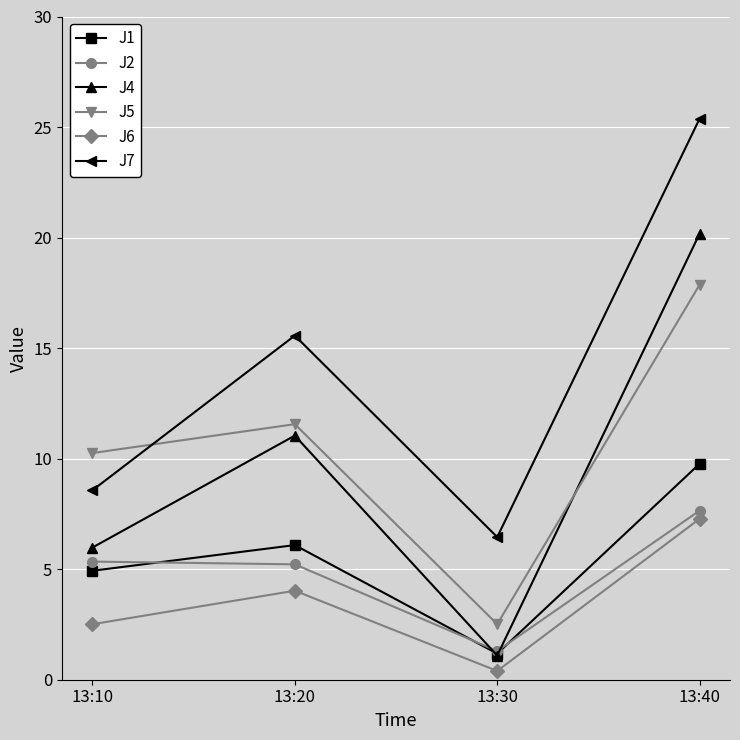

The J5 series shows 17.9 at 13:40. True or false?

True